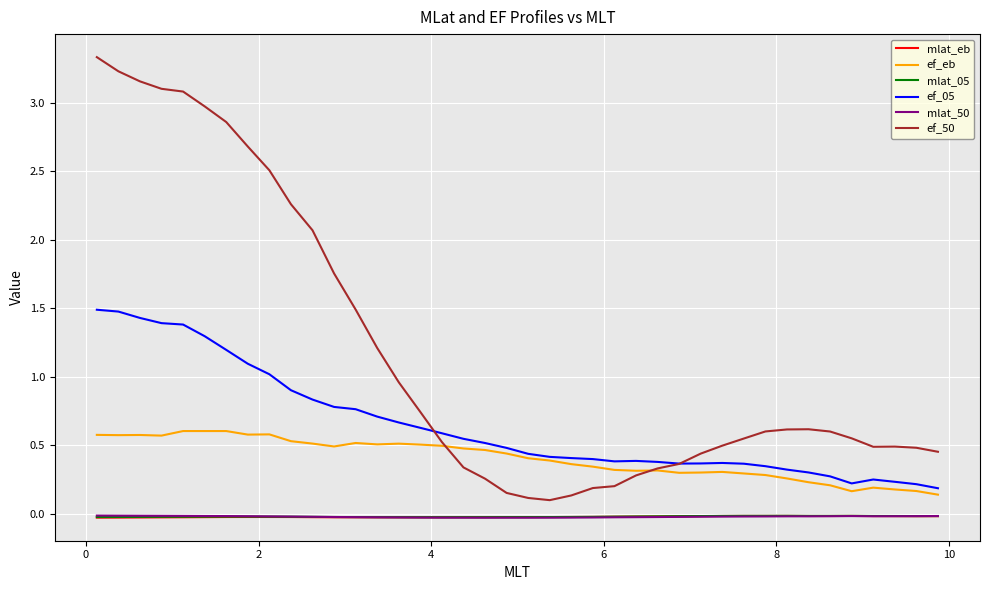

Which series has the largest total across all categories?

ef_50